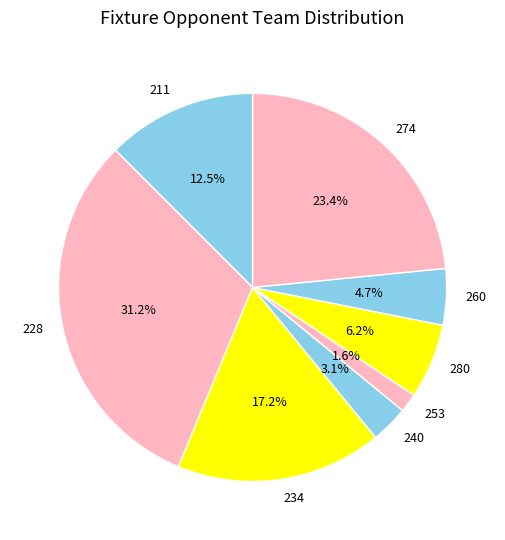

What percentage is NOT represented by 260?

95.3%